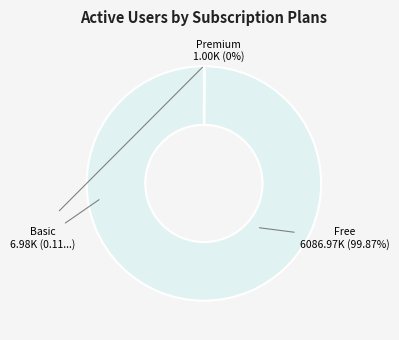

Does any single category account for the majority?

Yes